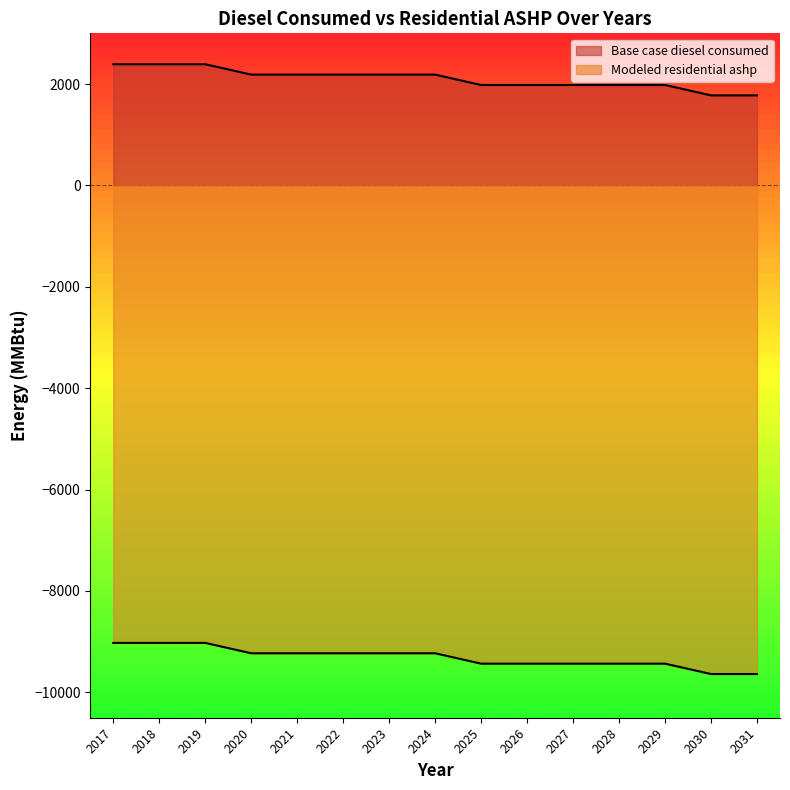

Reading left to right, extract all data points from this chart.

Base case diesel consumed: 2017=2390.5	2018=2390.5	2019=2390.5	2020=2185.7	2021=2185.7	2022=2185.7	2023=2185.7	2024=2185.7	2025=1981.0	2026=1981.0	2027=1981.0	2028=1981.0	2029=1981.0	2030=1776.3	2031=1776.3
Modeled residential ashp: 2017=-9023.9	2018=-9023.9	2019=-9023.9	2020=-9228.7	2021=-9228.7	2022=-9228.7	2023=-9228.7	2024=-9228.7	2025=-9433.4	2026=-9433.4	2027=-9433.4	2028=-9433.4	2029=-9433.4	2030=-9638.2	2031=-9638.2